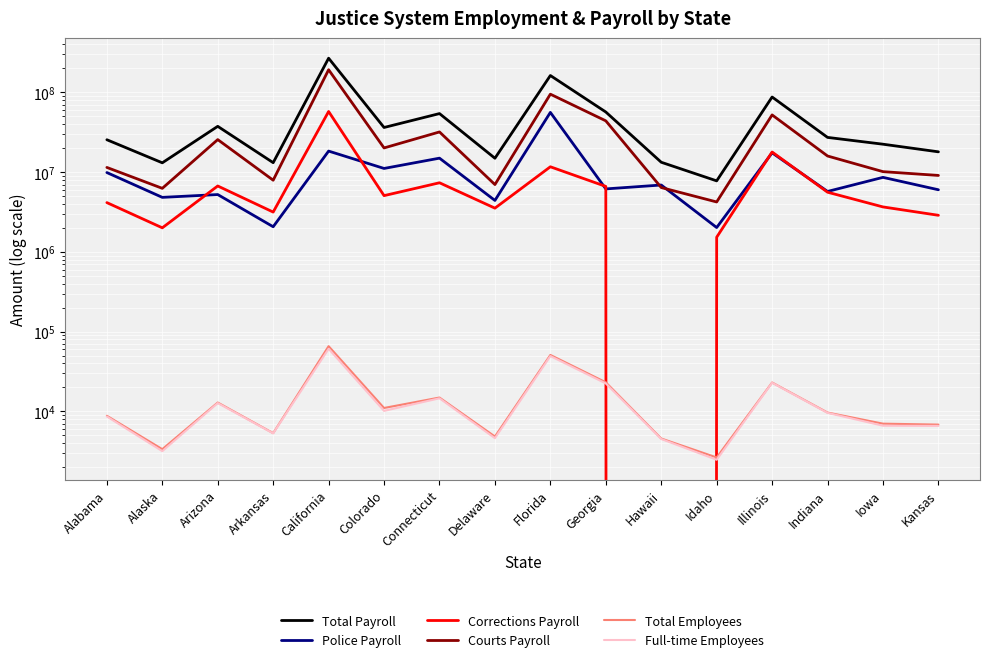

At which category does Full-time Employees reach its first local valley?

Alaska